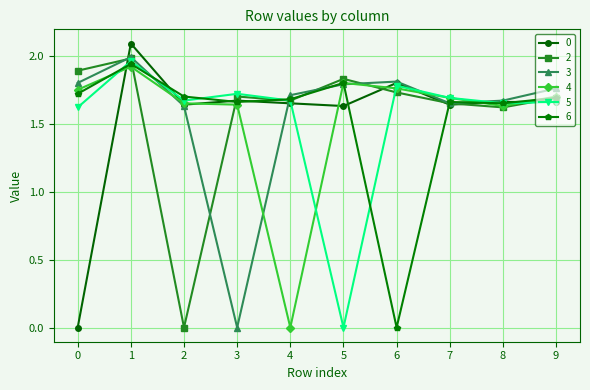

True or false: 5 has more than 0 interior local peaks.

True